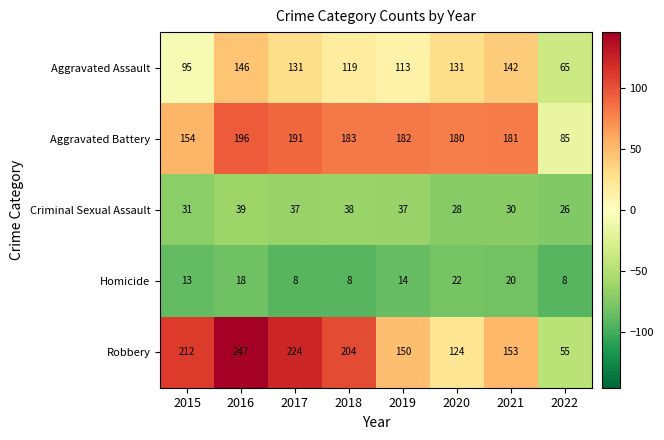

What is the total value across all series at 2021?

526